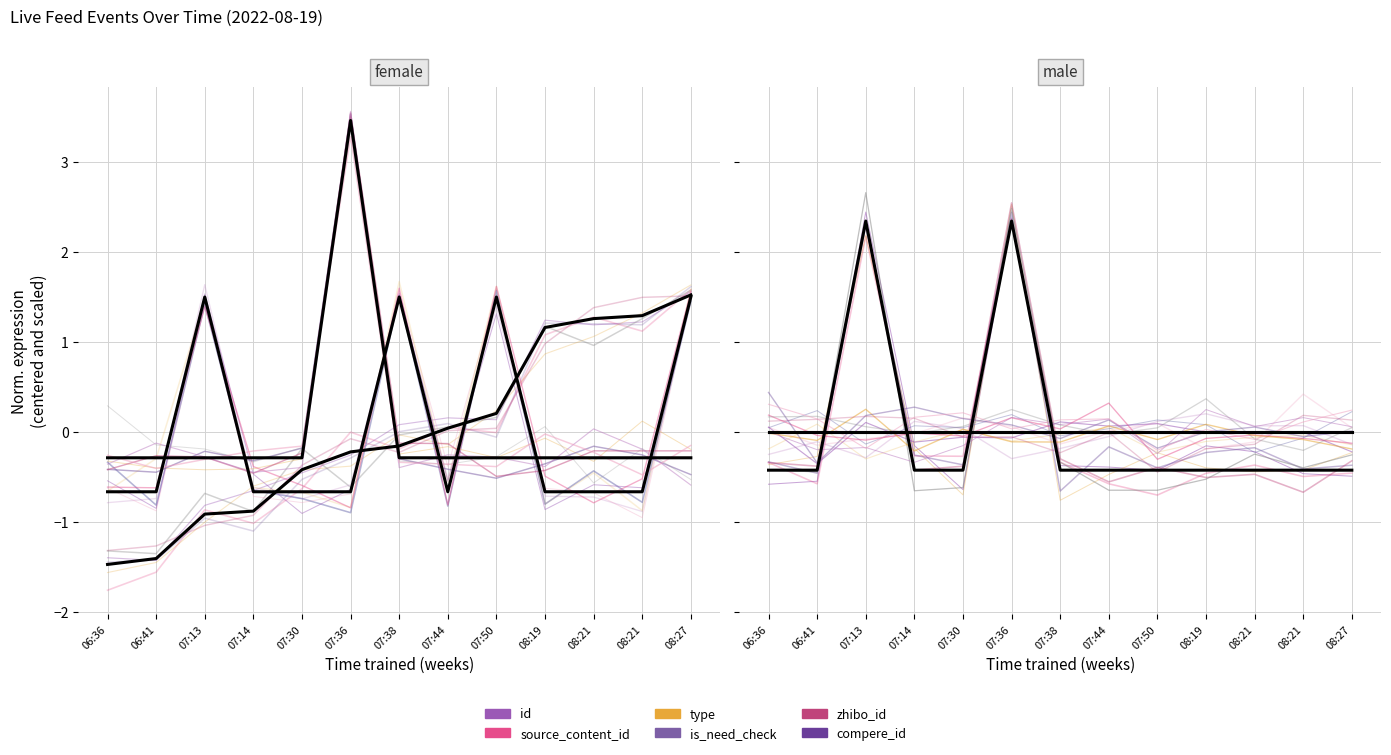

Which has a higher value, 07:30 or 08:21?

08:21